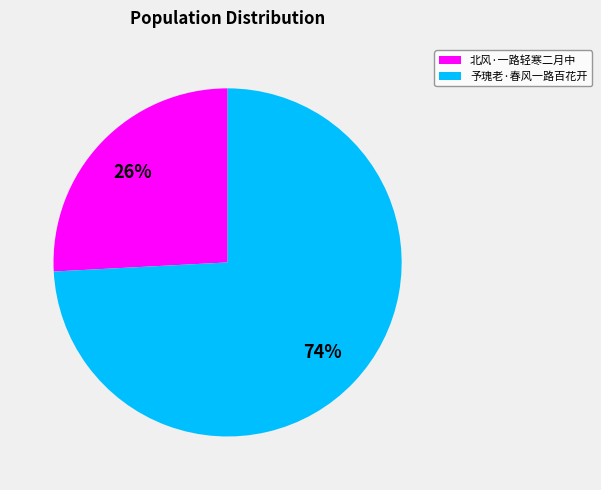

What percentage is the 予瑰老·春风一路百花开 slice, to the nearest percent?

74%